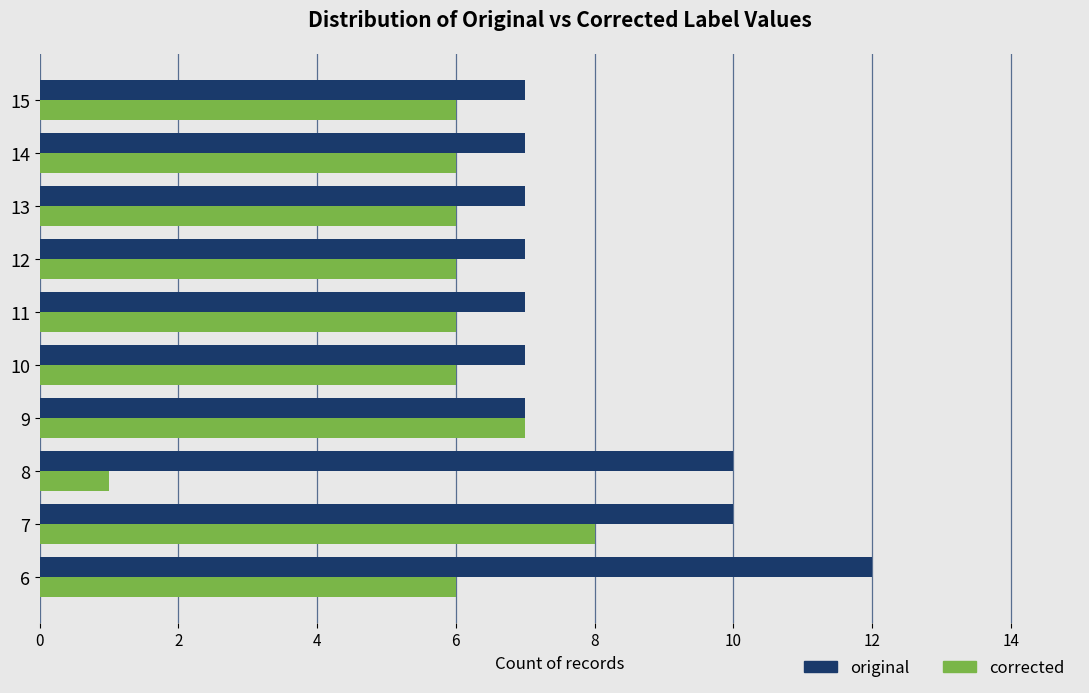

Which series has the largest total across all categories?

original